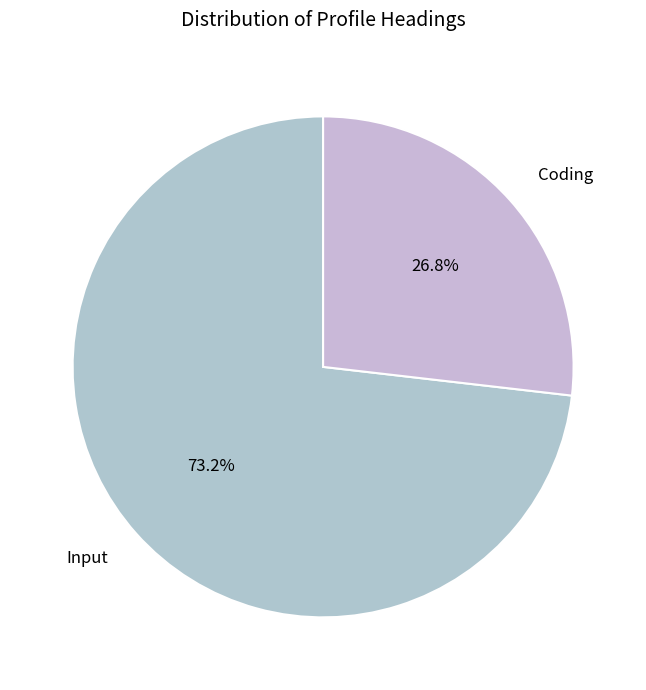

Rank the categories by value from lowest to highest.

Coding, Input